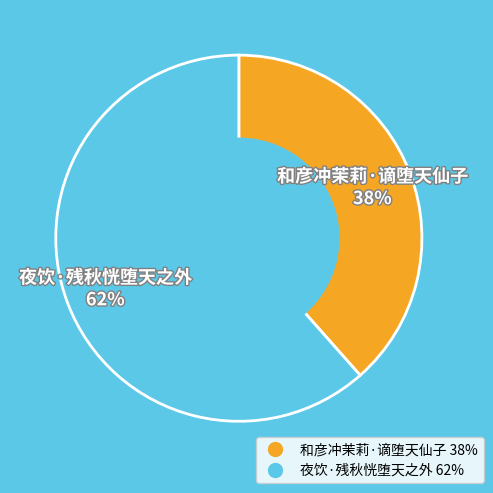

Rank the categories by value from lowest to highest.

和彦冲茉莉·谪堕天仙子, 夜饮·残秋恍堕天之外